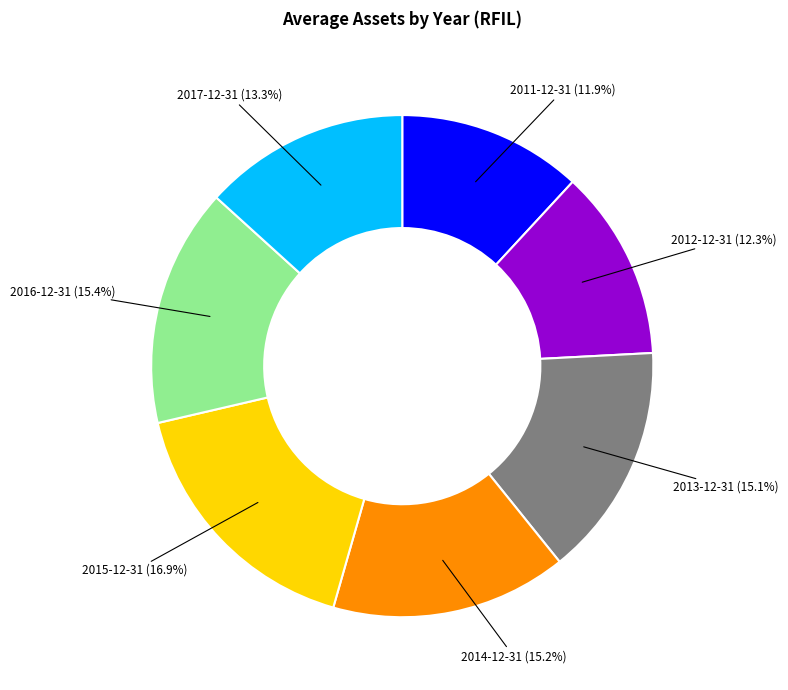

Is there a majority slice in this chart?

No